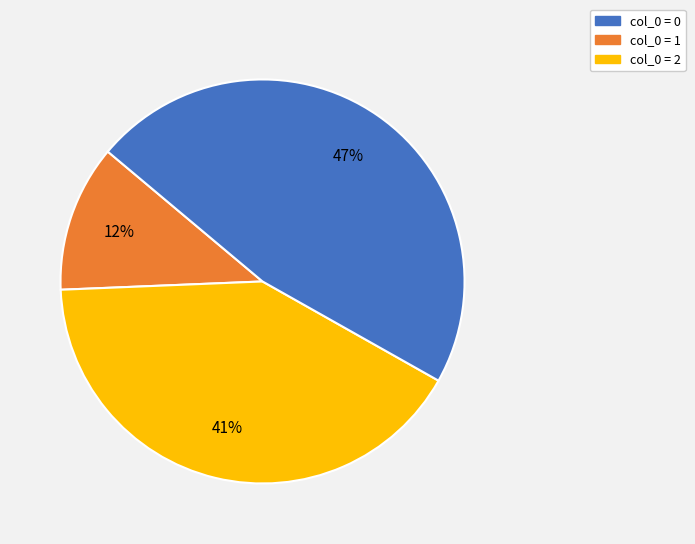

Is there any slice that represents more than half of the pie?

No